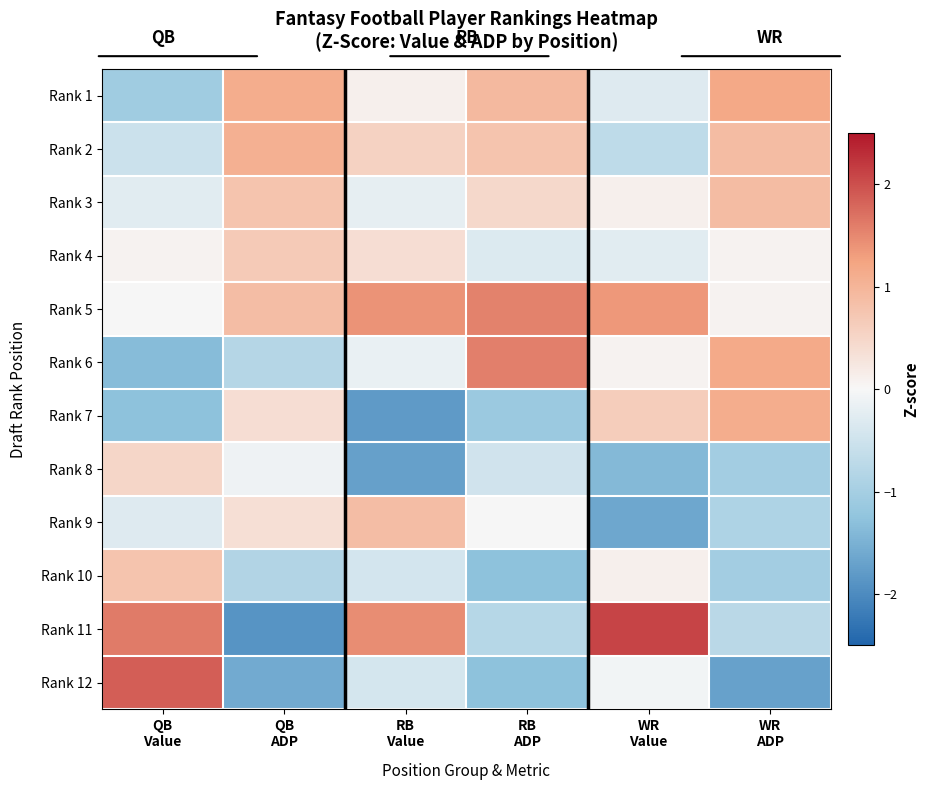

Which has a higher value, QB
Value or RB
Value?

RB
Value